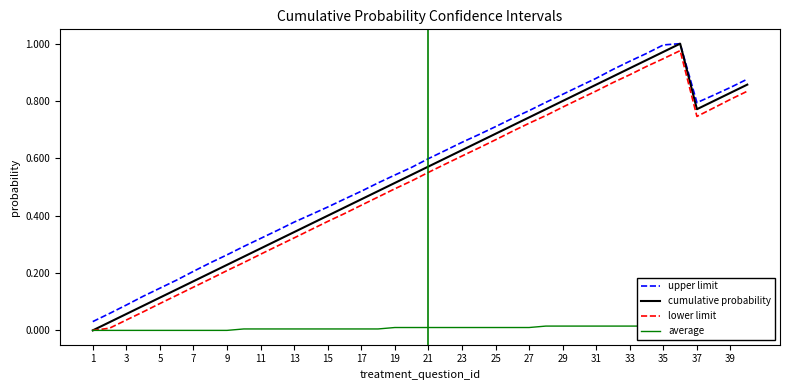

What is the sum of all average values?

0.3